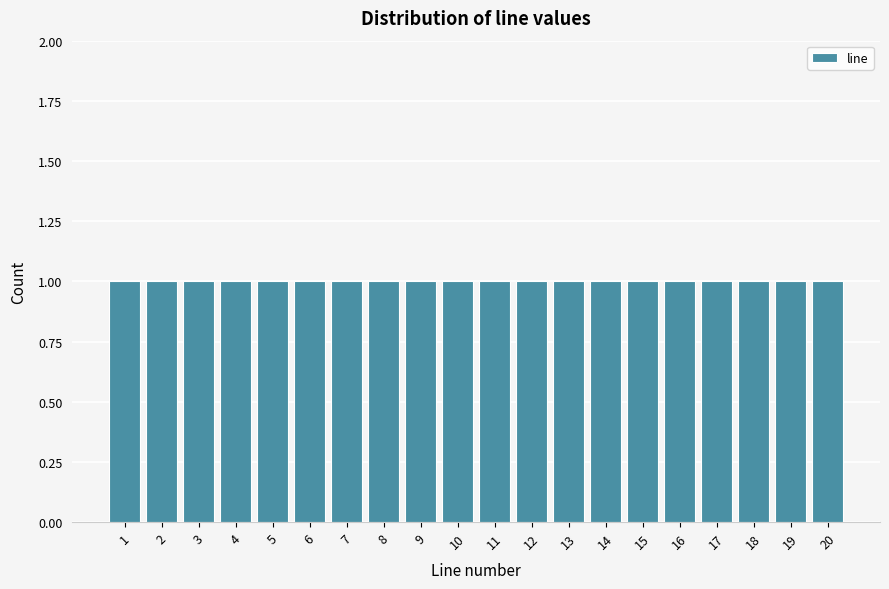

What is the height of the bar covering 17.5 to 18.5 on the x-axis? The values are not printed on the chart, so give them approximately, as read against the axis.

1